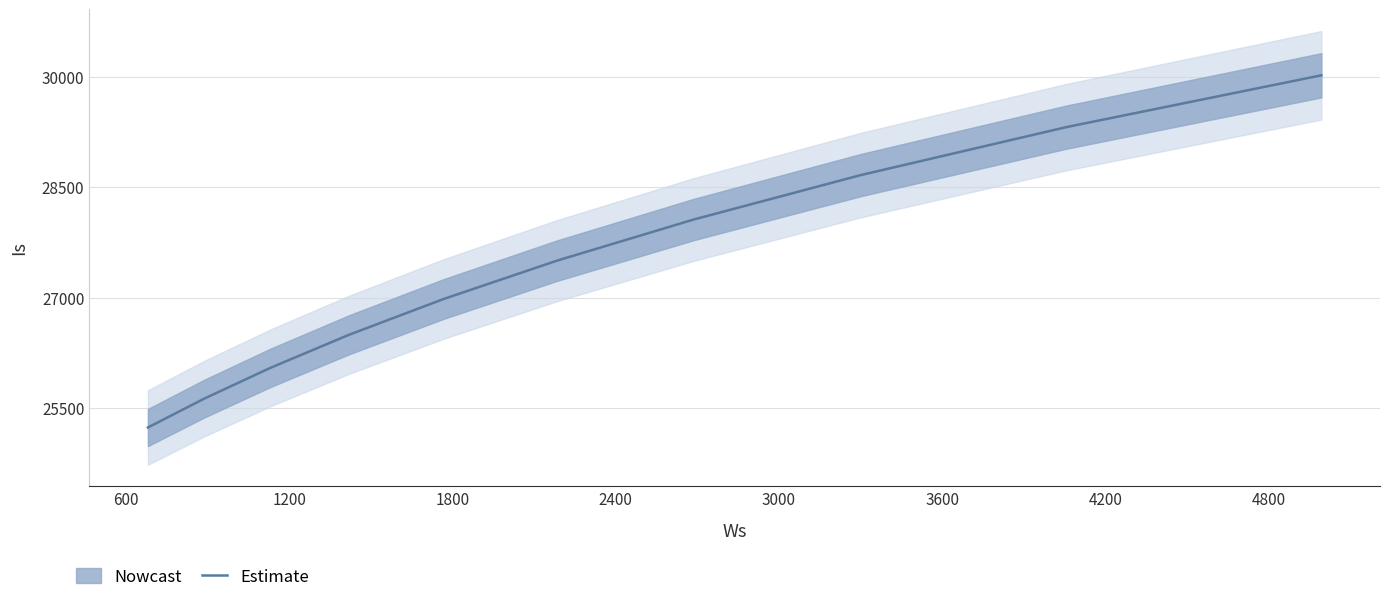

What is the difference between the maximum and minimum values?

4778.0